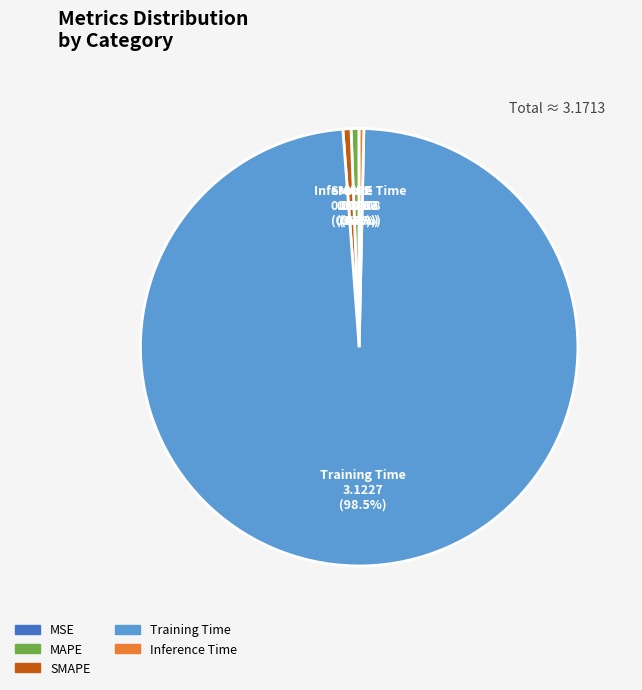

Which category has the biggest portion of the pie?

Training Time